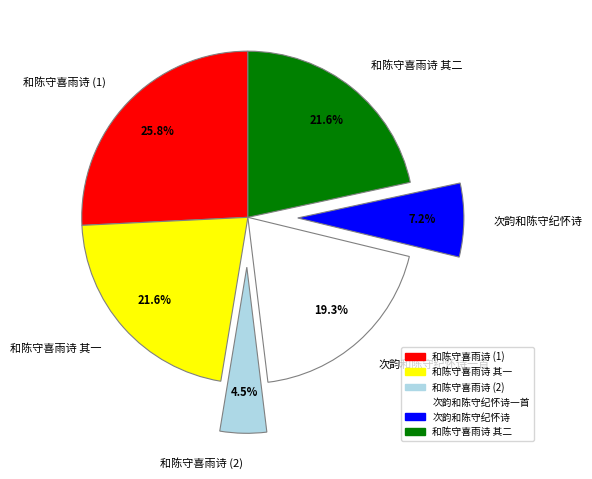

What percentage is the 和陈守喜雨诗 其一 slice, to the nearest percent?

22%